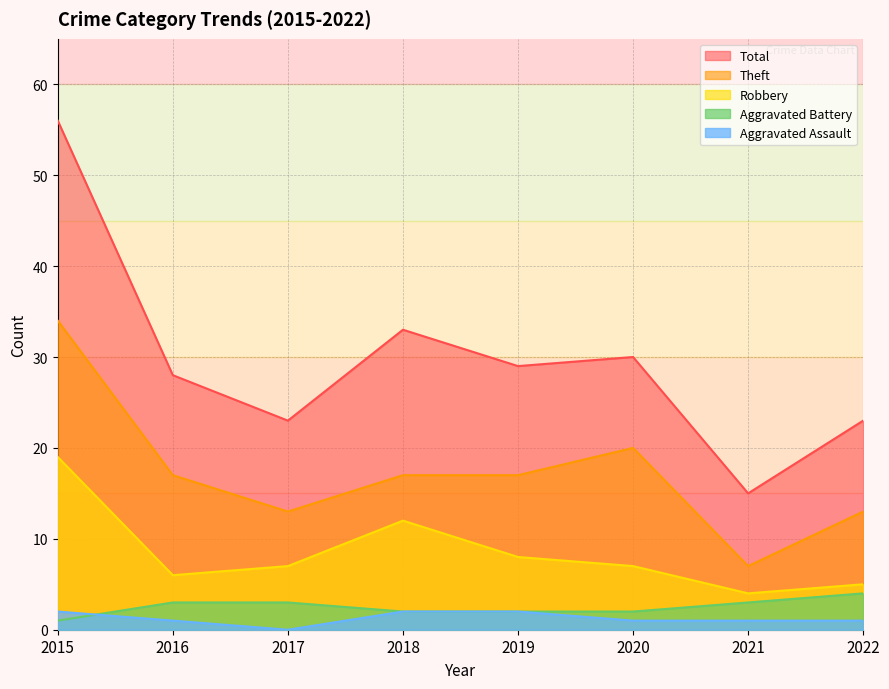

Reading left to right, extract all data points from this chart.

Aggravated Assault: 2	1	0	2	2	1	1	1
Aggravated Battery: 1	3	3	2	2	2	3	4
Robbery: 19	6	7	12	8	7	4	5
Theft: 34	17	13	17	17	20	7	13
Total: 56	28	23	33	29	30	15	23